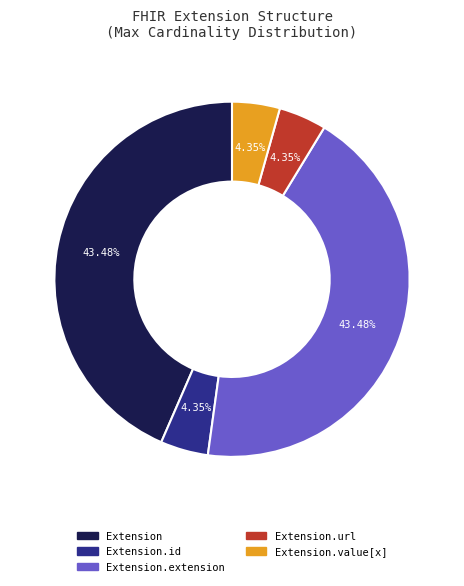

Is there any slice that represents more than half of the pie?

No